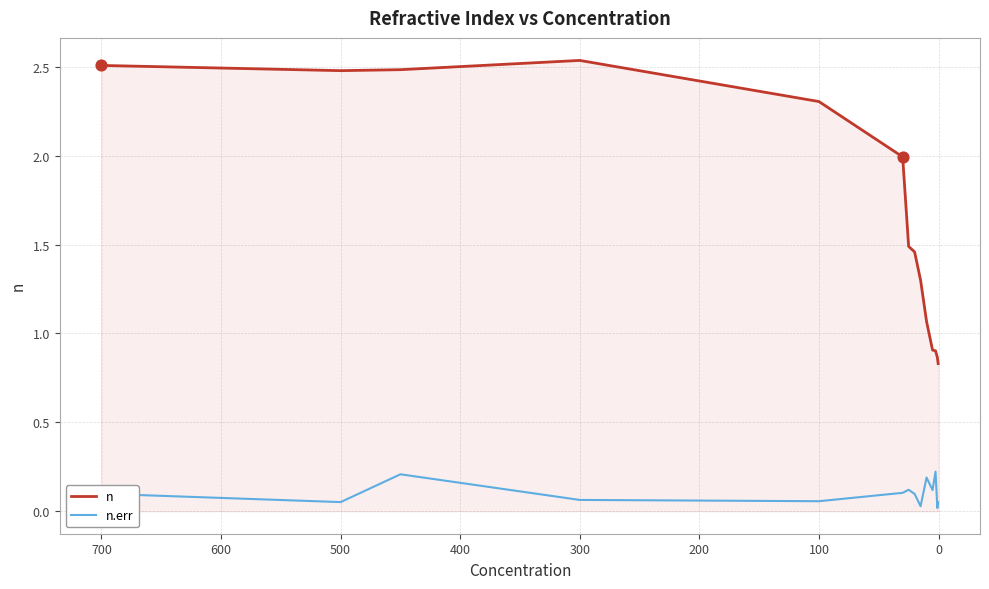

Which series has the largest total across all categories?

n